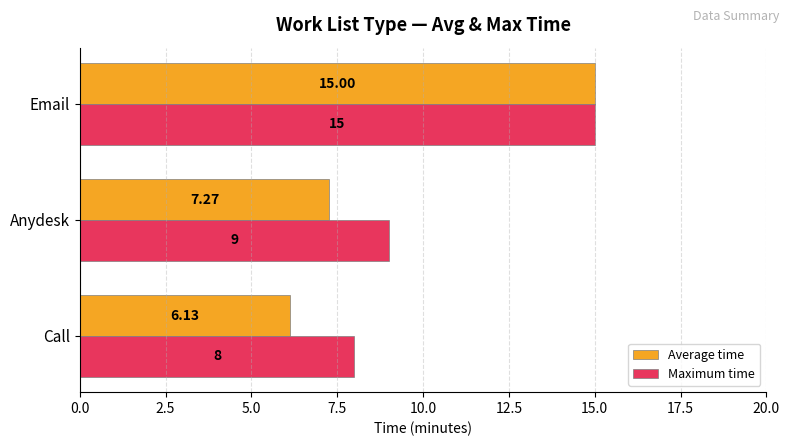

List the series in order of their overall mean, lowest first.

Average time, Maximum time